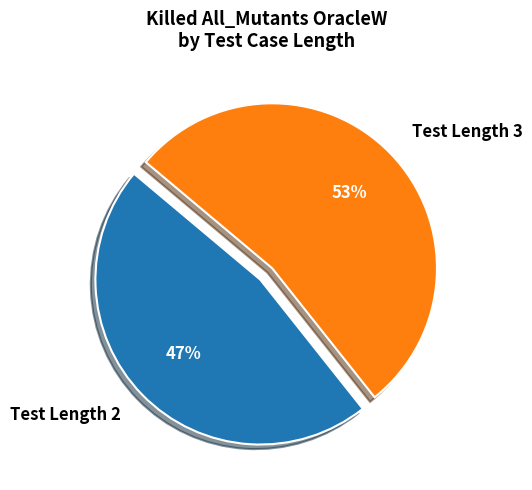

To the nearest percent, what portion does Test Length 3 represent?

53%